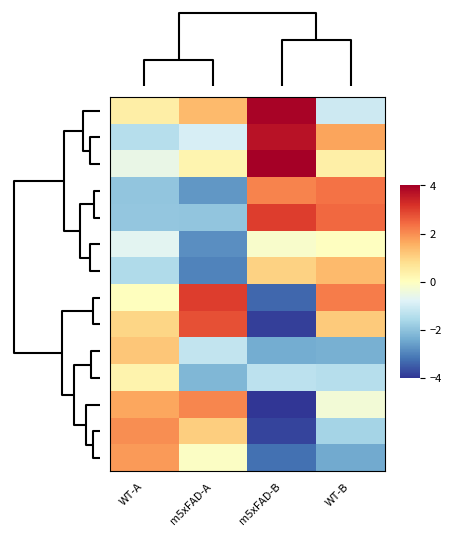

How many categories are shown in the chart?

4